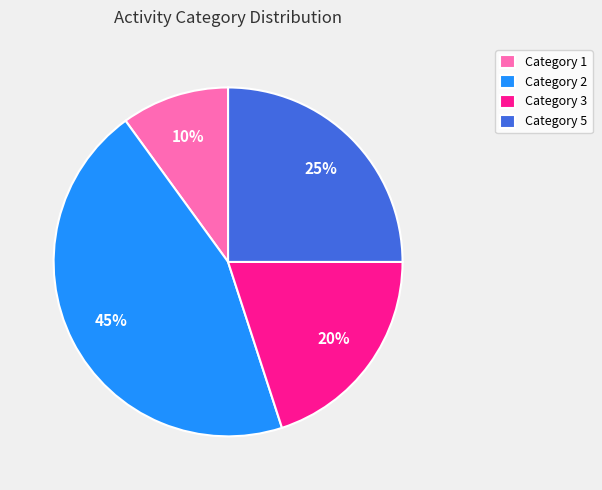

What percentage is the Category 2 slice, to the nearest percent?

45%